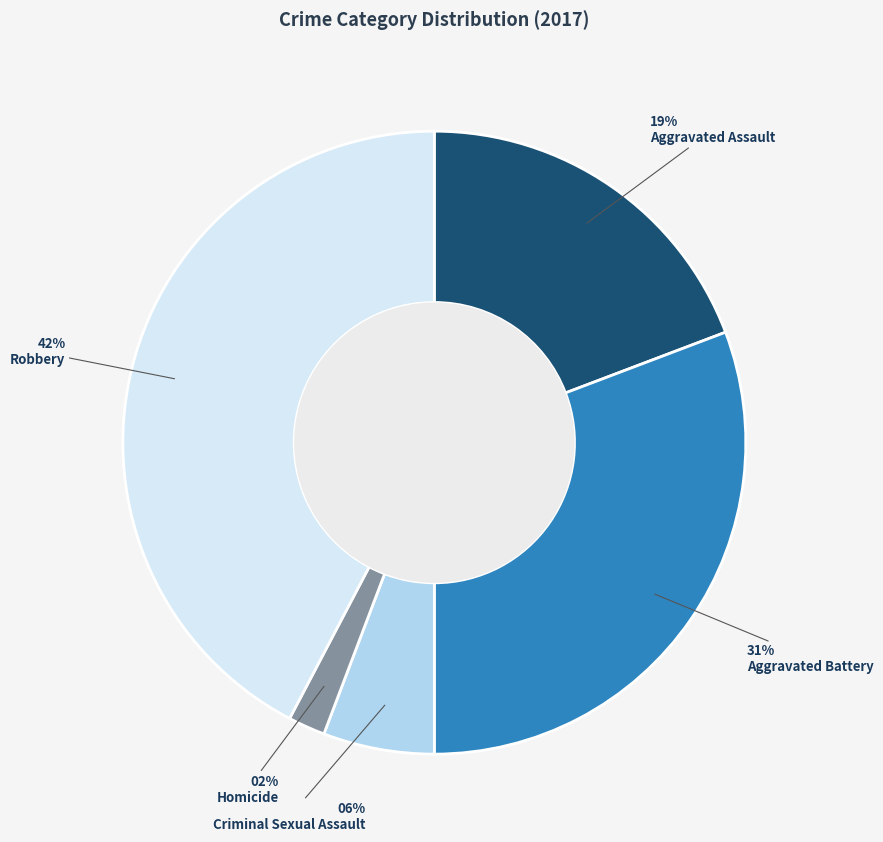

Is it true that Criminal Sexual Assault is 1% of the pie?

False